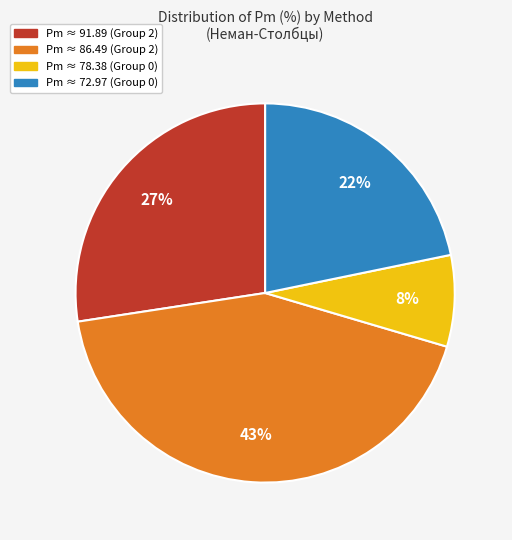

How many slices are in this pie chart?

4